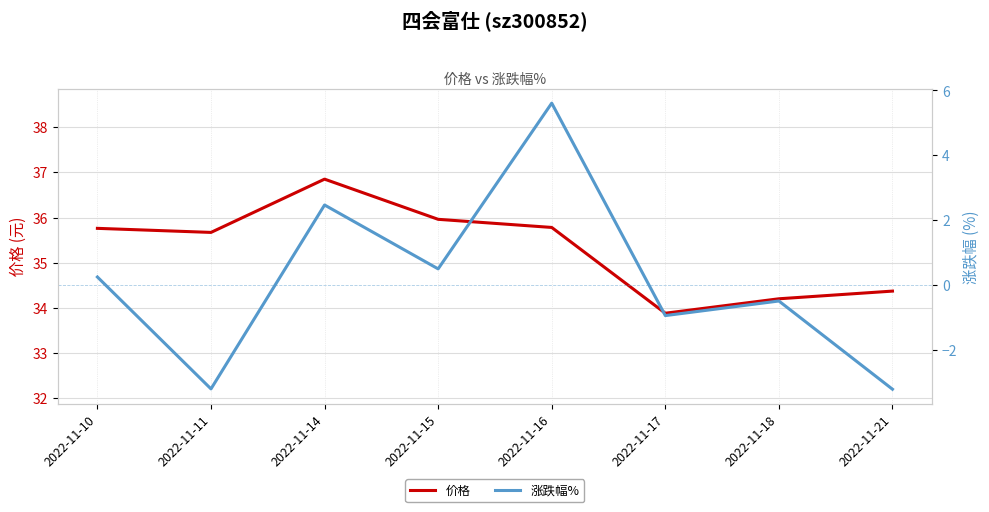

What is the difference between the 涨跌幅% values at 2022-11-14 and 2022-11-18?

3.0